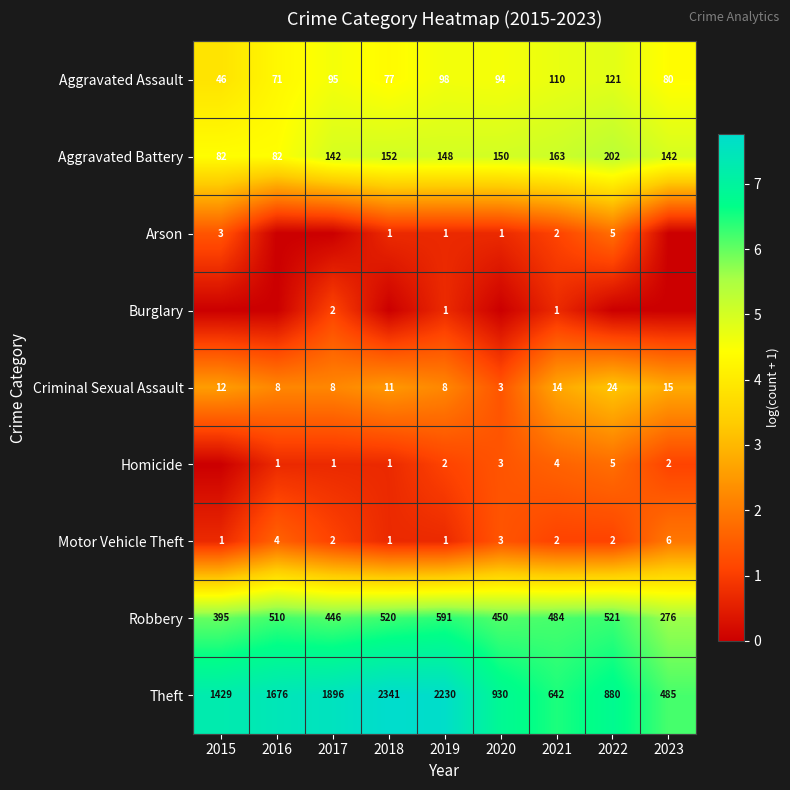

Where is Robbery nearest to the value 433?

2017